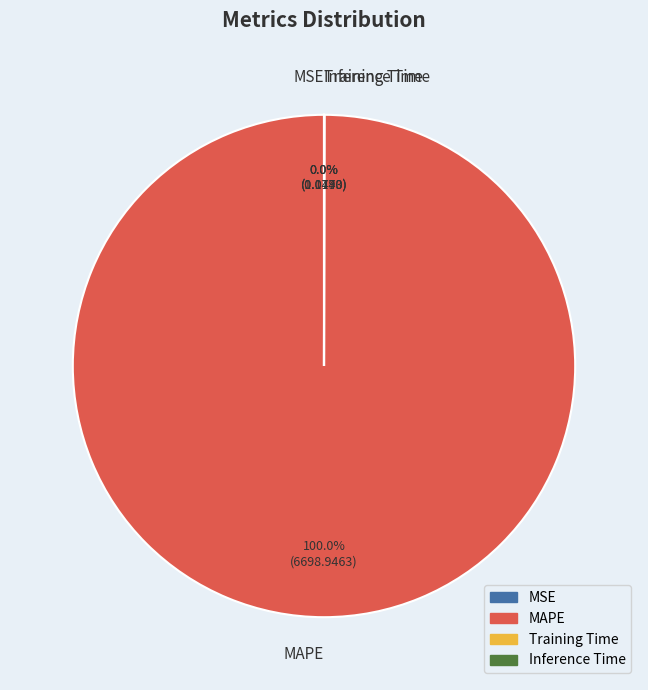

What percentage is the MAPE slice, to the nearest percent?

100%